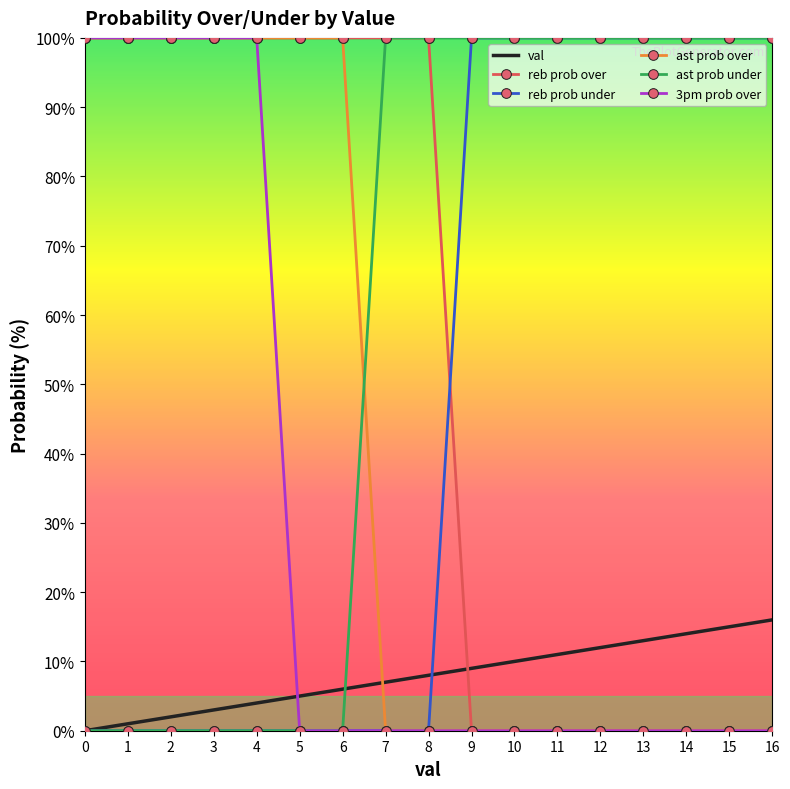

Which series ends up on top after the final intersection of reb prob under and reb prob over?

reb prob under